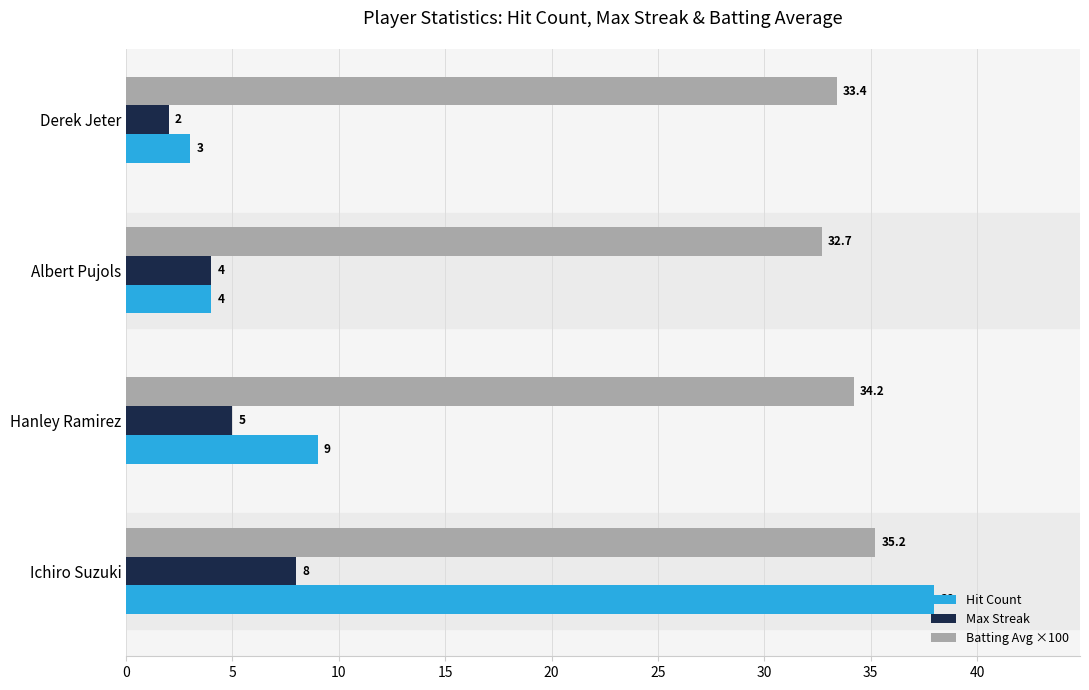

What is the smallest value displayed?

2.0